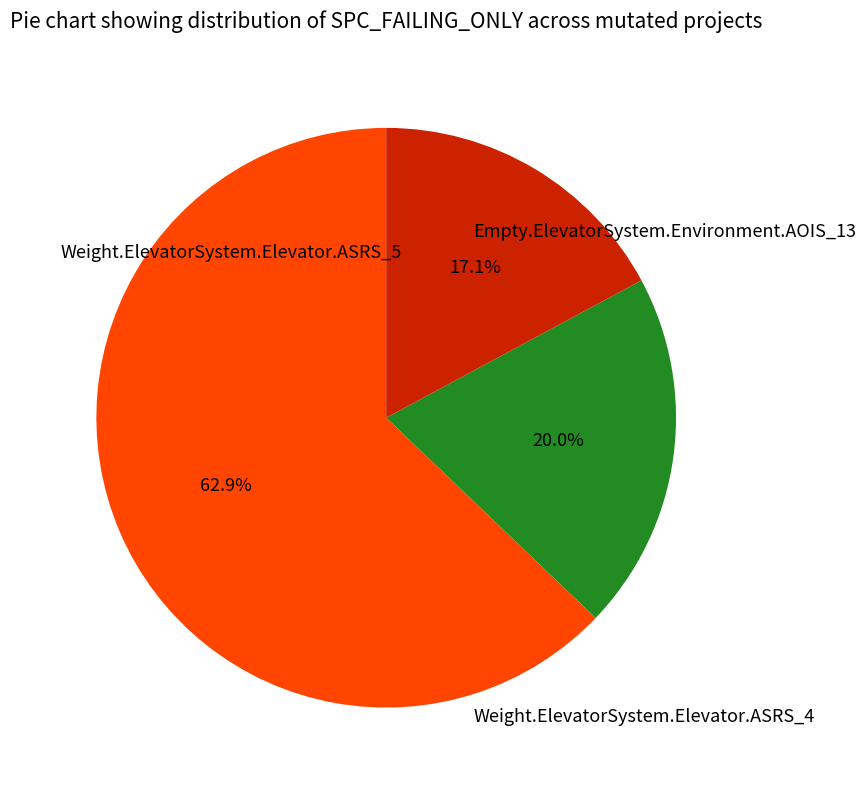

Is there any slice that represents more than half of the pie?

Yes